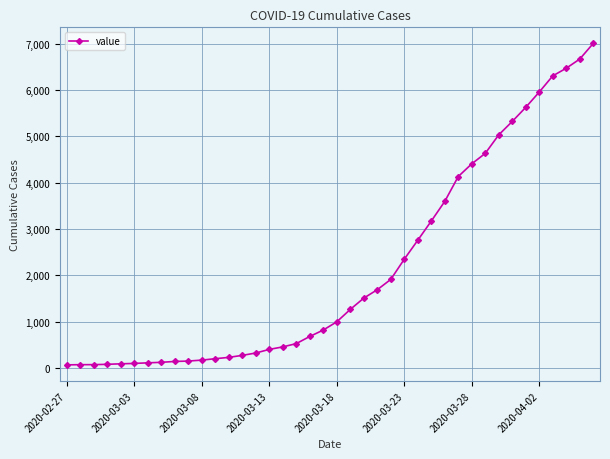

What is the difference between the maximum and minimum values?

6940